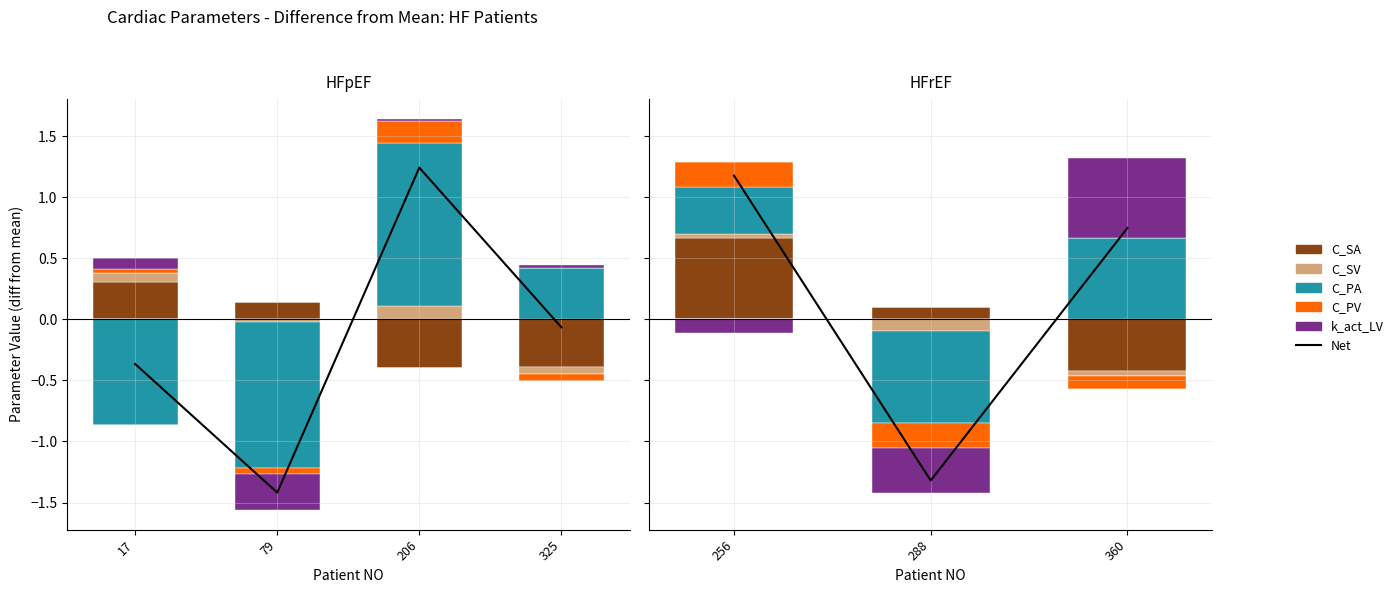

Which has a higher value, 360 or 288?

360